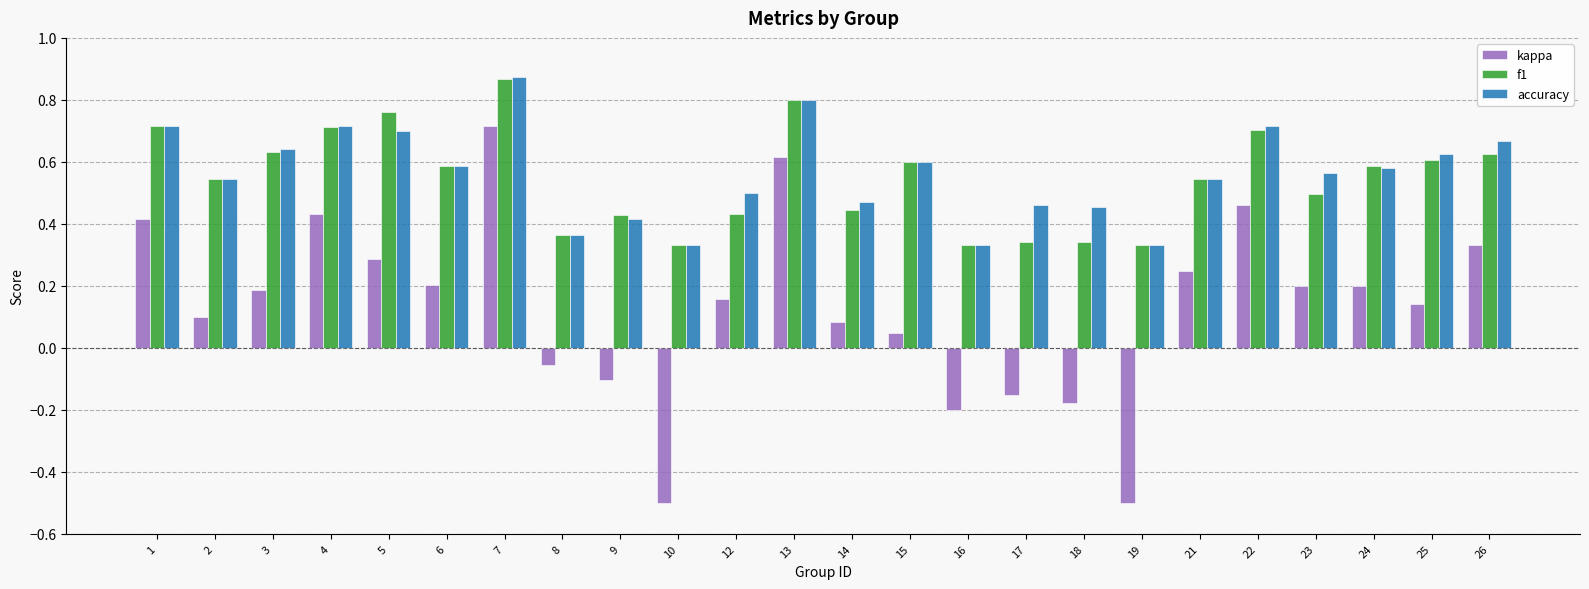

How many groups of bars are there?

24